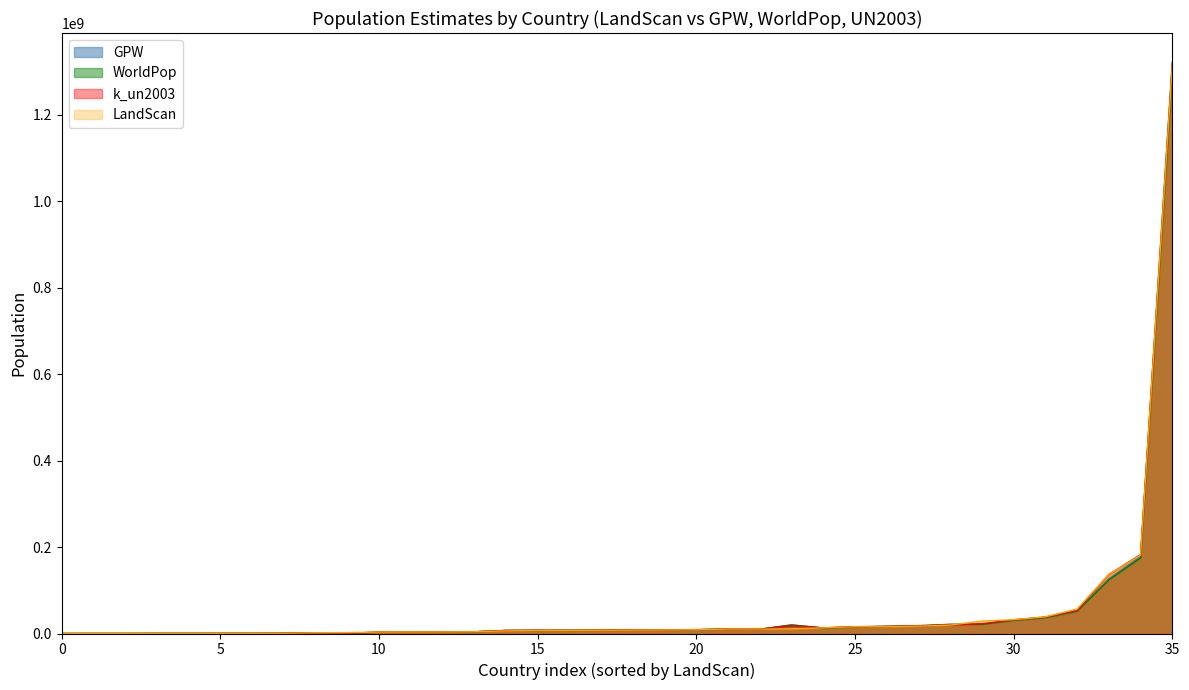

Which series has the widest spread of values?

GPW